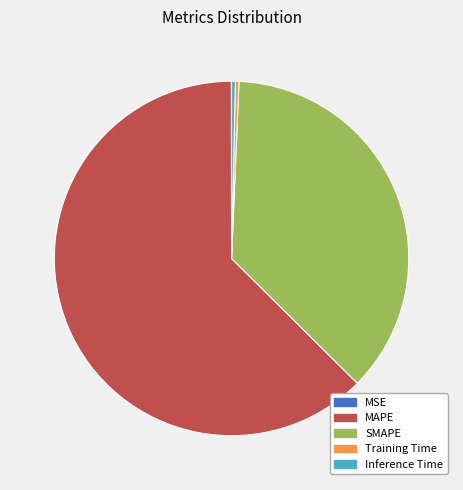

The Inference Time slice represents 0% of the pie. True or false?

True